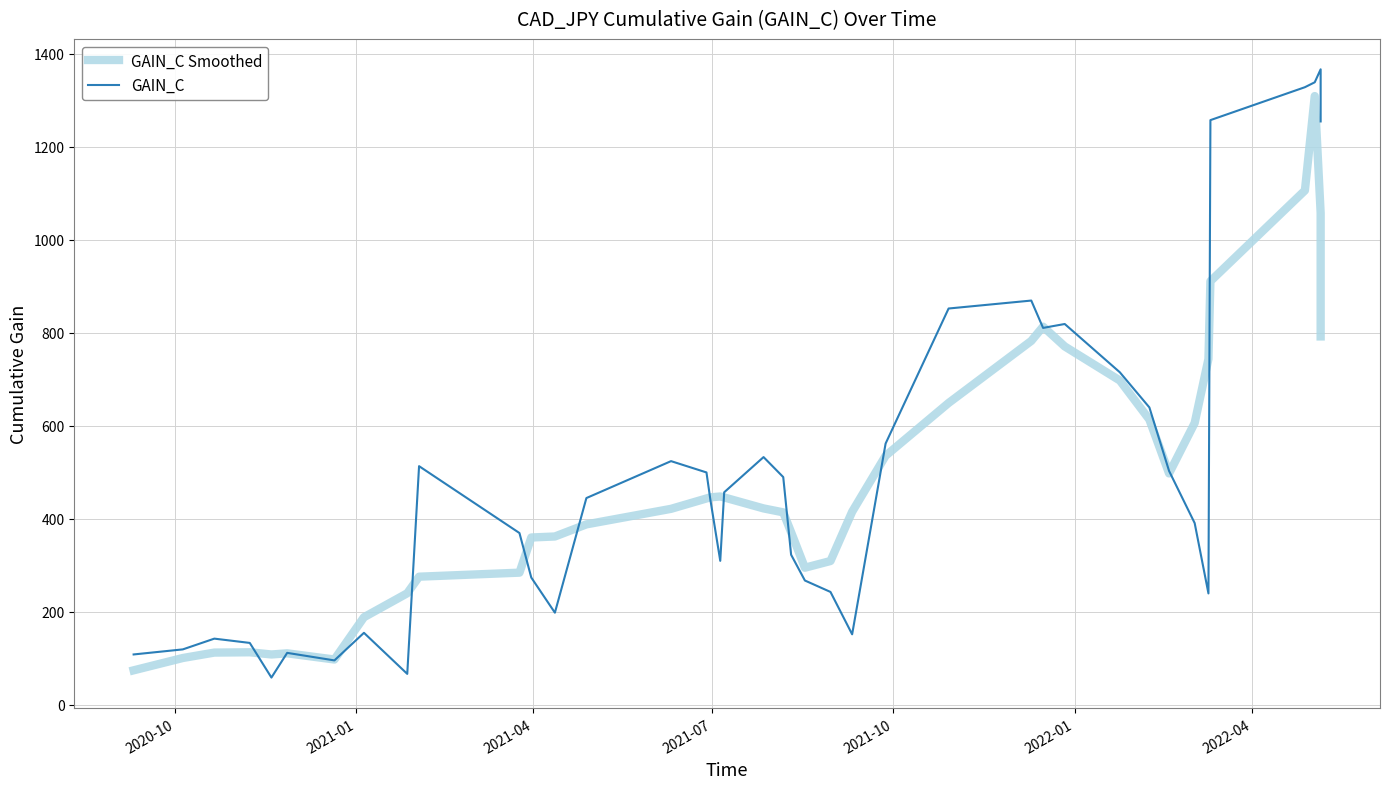

Which series ends up on top after the final intersection of GAIN_C Smoothed and GAIN_C?

GAIN_C